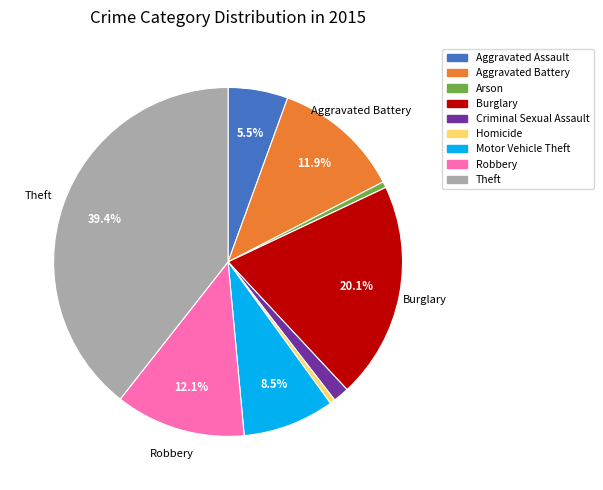

True or false: Homicide accounts for 0% of the total.

True